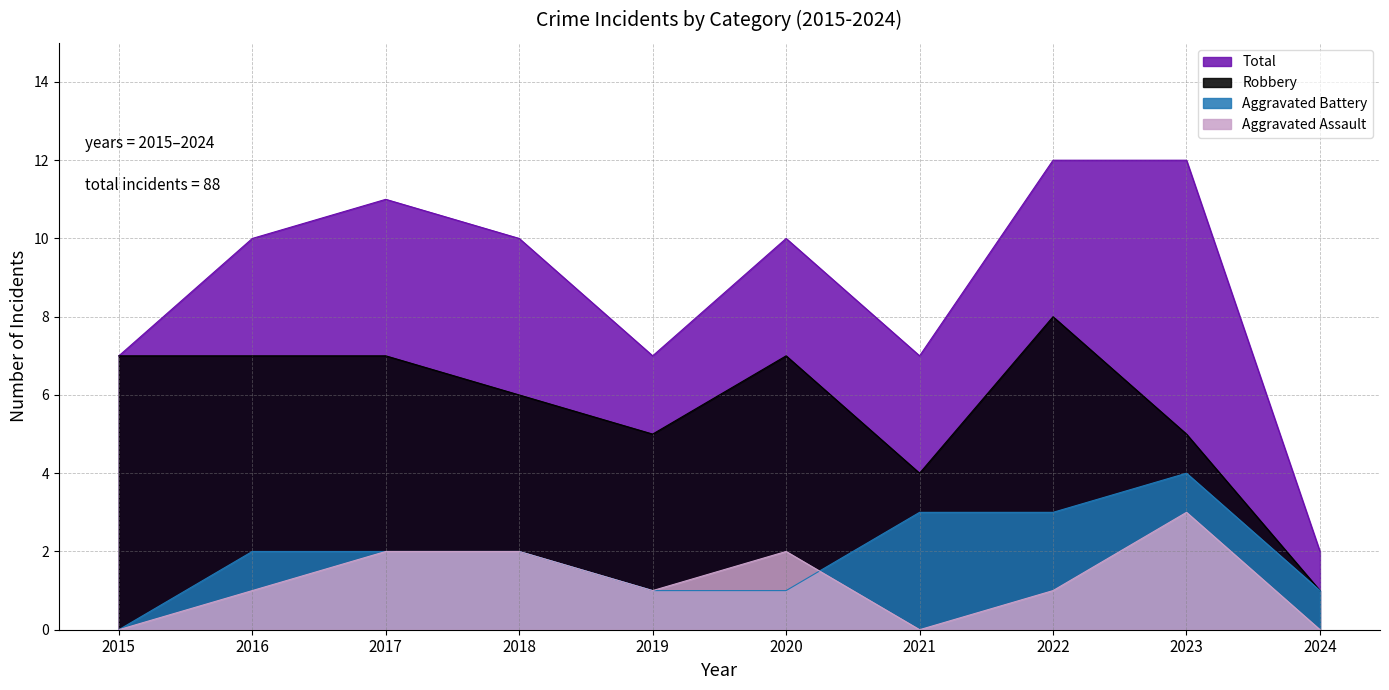

What is the value of the Total point at the 2nd from the left?

10